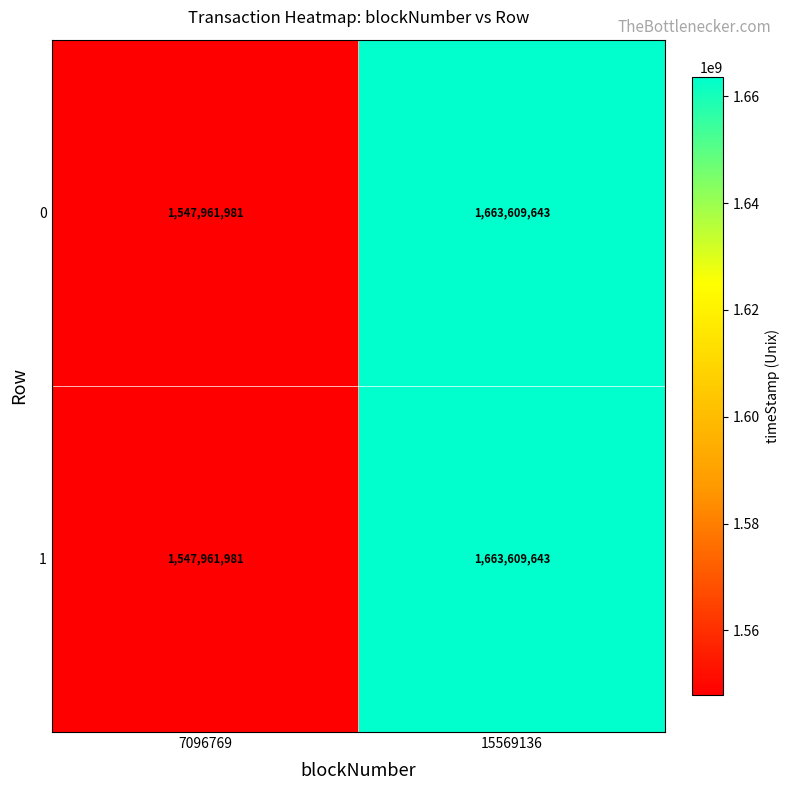

At which category is the sum across all series the highest?

15569136